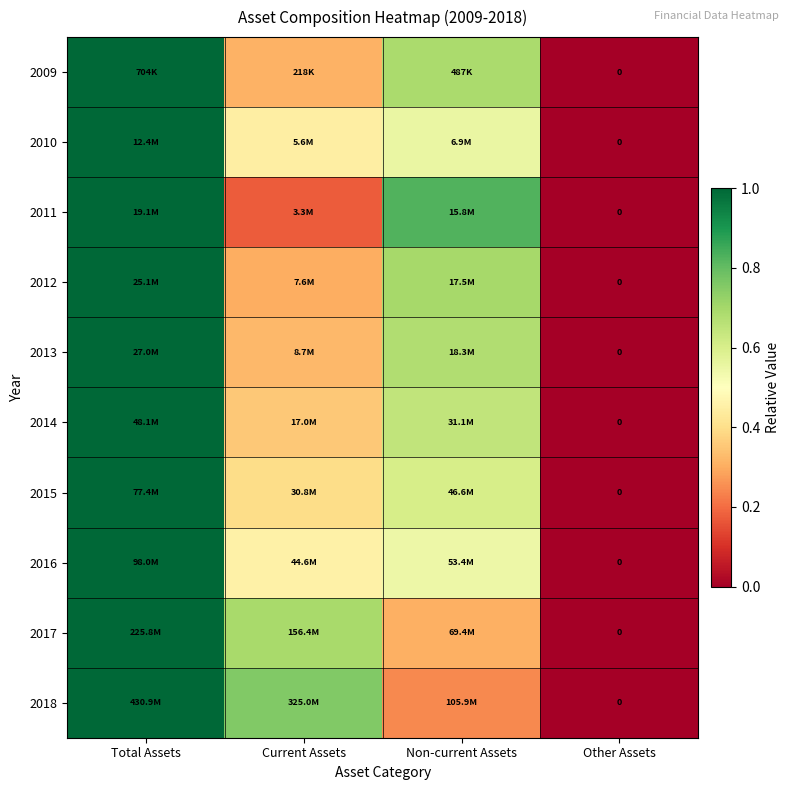

Which series has the largest range (max minus min)?

2009